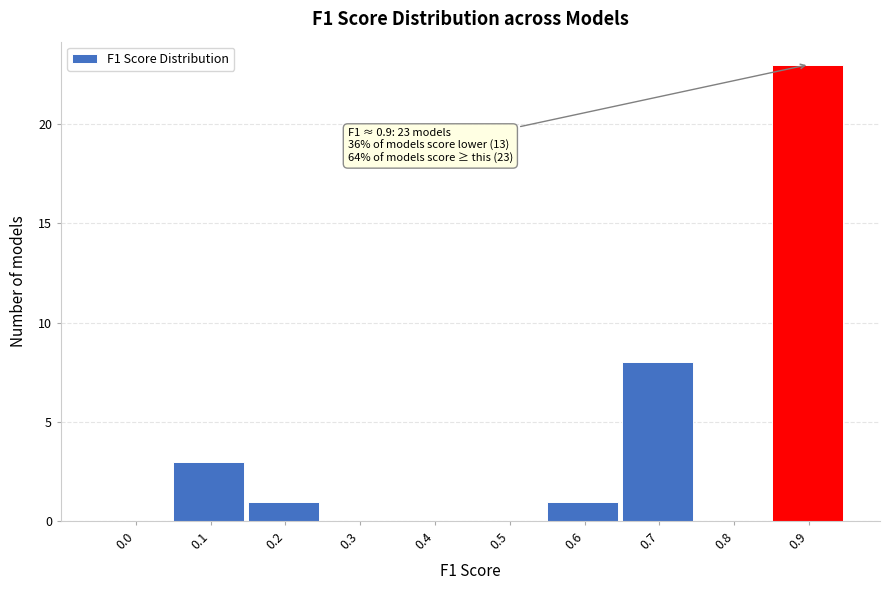

Reading left to right, extract all data points from this chart.

0.0=0	0.1=3	0.2=1	0.3=0	0.4=0	0.5=0	0.6=1	0.7=8	0.8=0	0.9=23